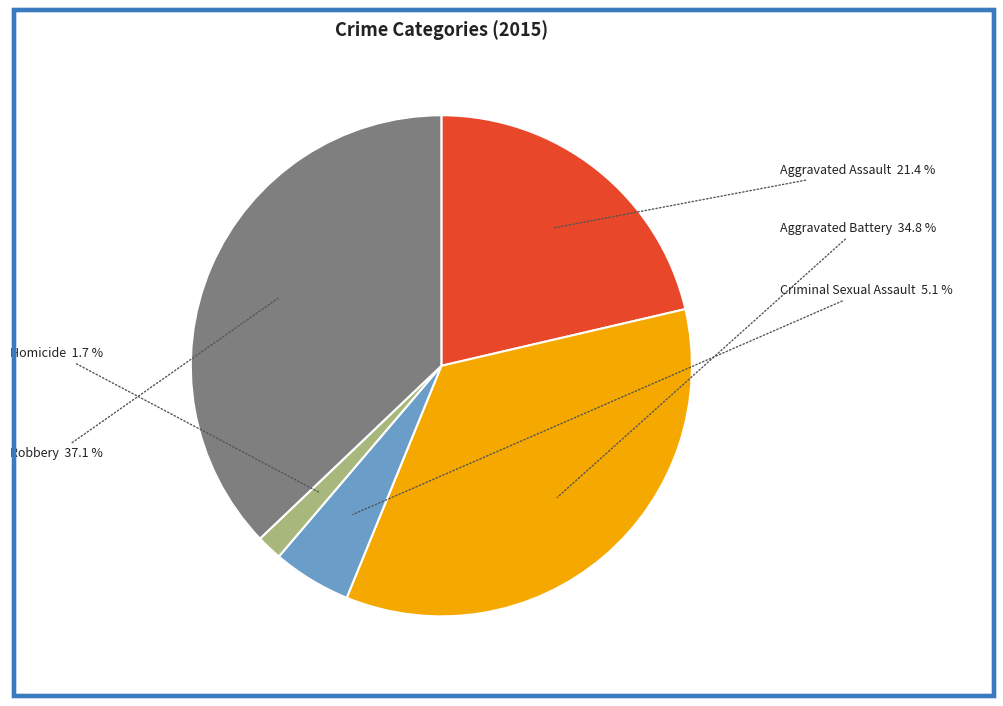

To the nearest percent, what percentage of the pie is Aggravated Battery?

35%